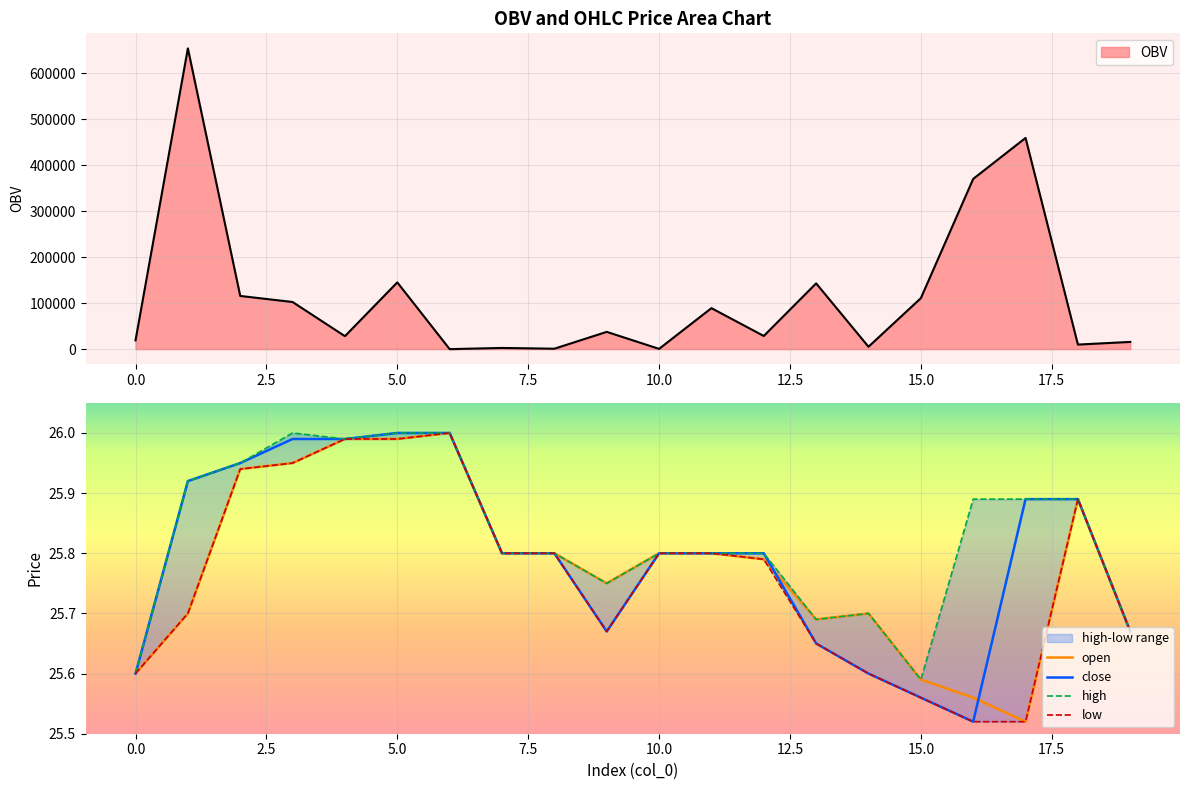

True or false: low and close cross at least once.

False